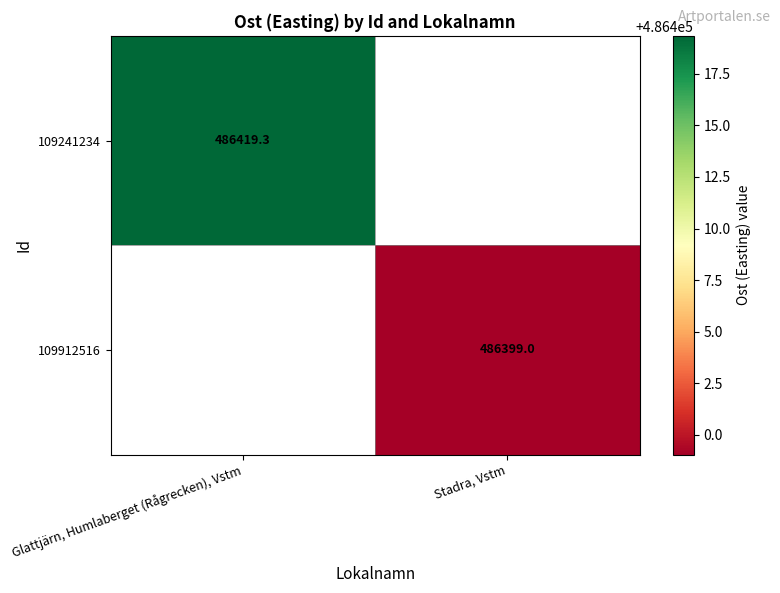

Rank the categories by 109912516 value from lowest to highest.

Glattjärn, Humlaberget (Rågrecken), Vstm, Stadra, Vstm